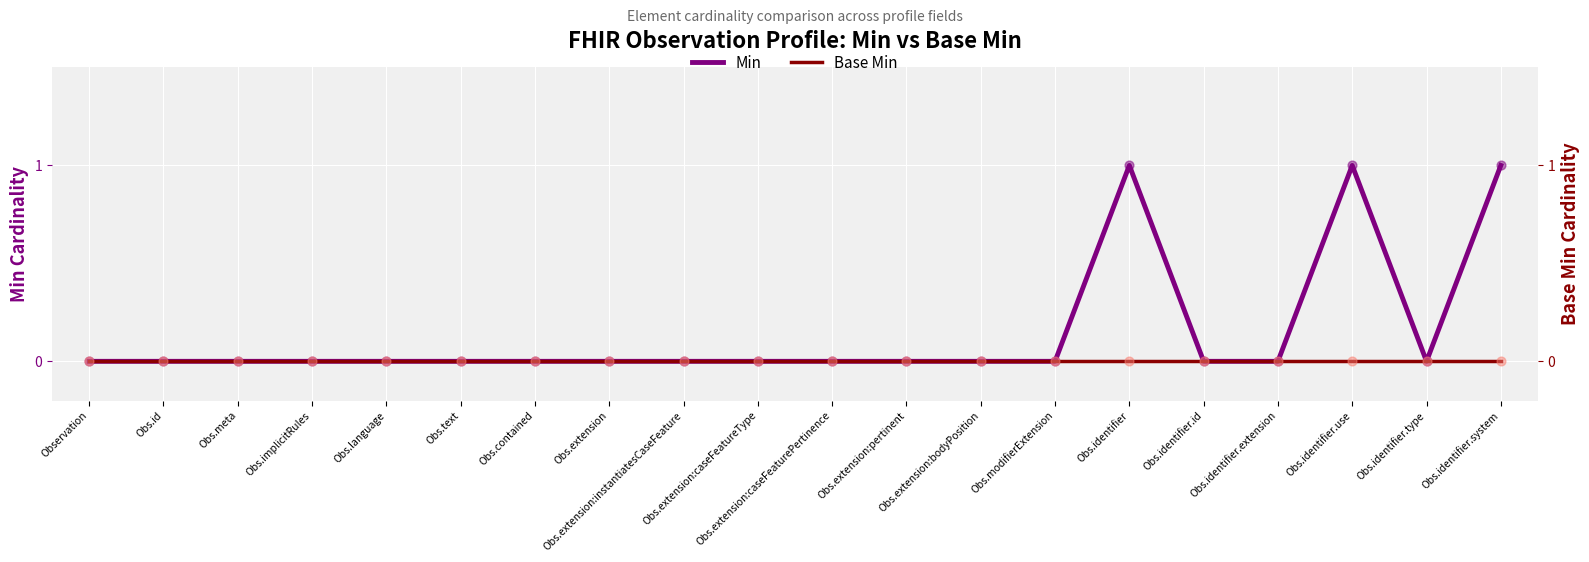

At how many categories does at least one series exceed 0?

3